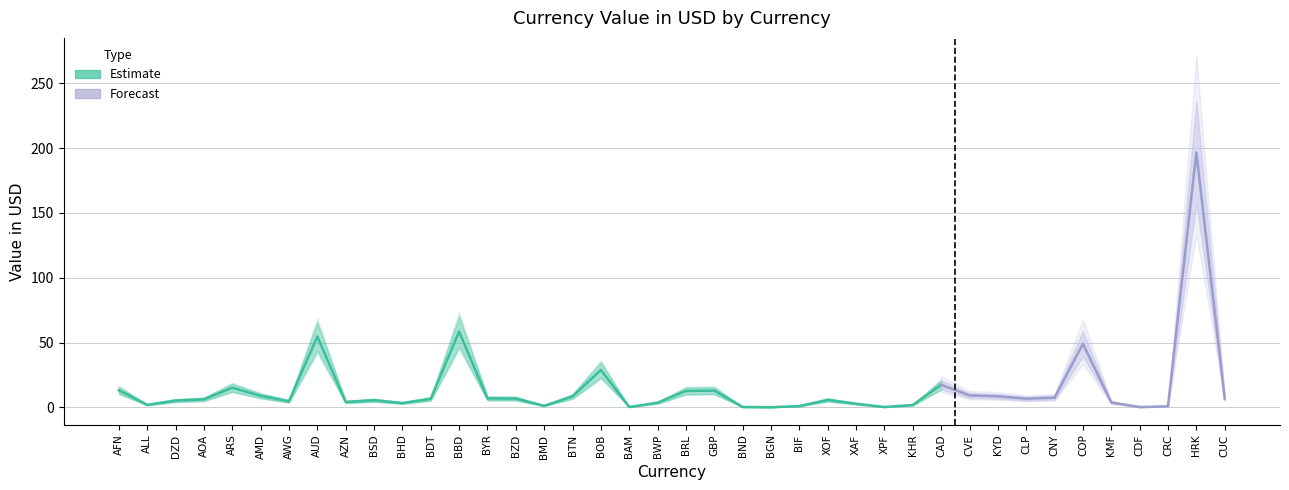

How many lines are shown in the chart?

3